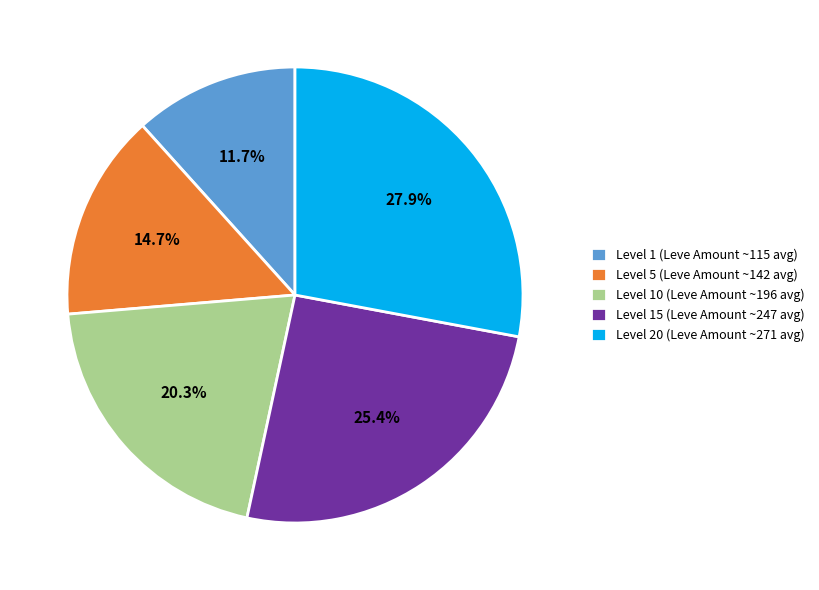

Rank the categories by value from lowest to highest.

Level 1 (Leve Amount ~115 avg), Level 5 (Leve Amount ~142 avg), Level 10 (Leve Amount ~196 avg), Level 15 (Leve Amount ~247 avg), Level 20 (Leve Amount ~271 avg)